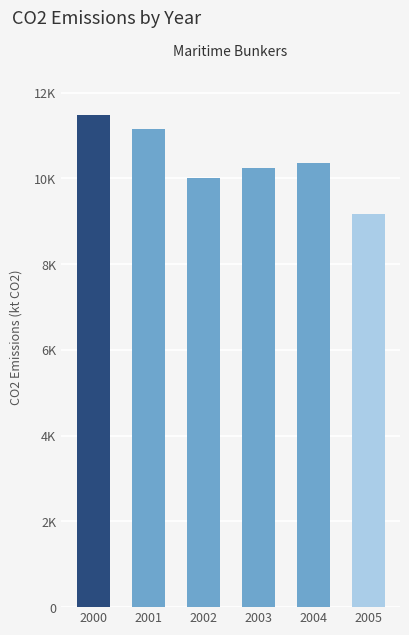

What is the ratio of the value at 2002 to the value at 2003?

1.0